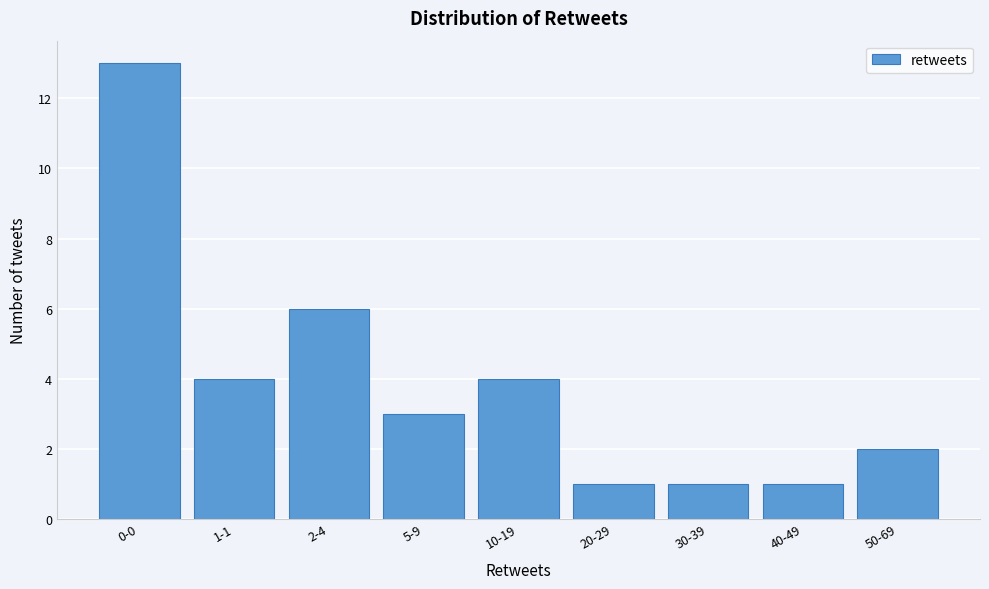

Reading right to left, what are all the values shown in this chart?

50-69=2	40-49=1	30-39=1	20-29=1	10-19=4	5-9=3	2-4=6	1-1=4	0-0=13